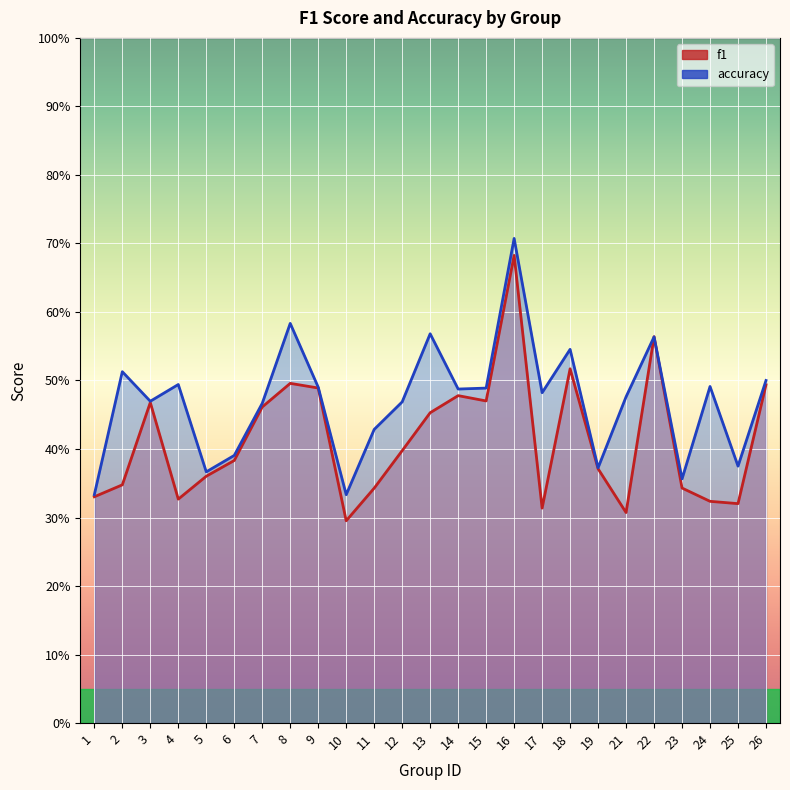

After their last crossing, which series has the higher values: accuracy or f1?

accuracy